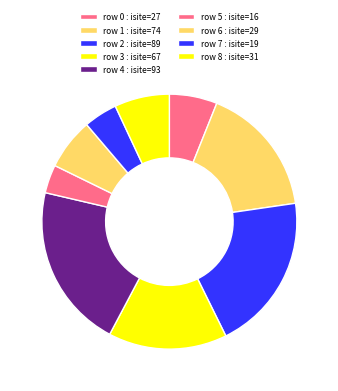

How many segments does this pie chart have?

9